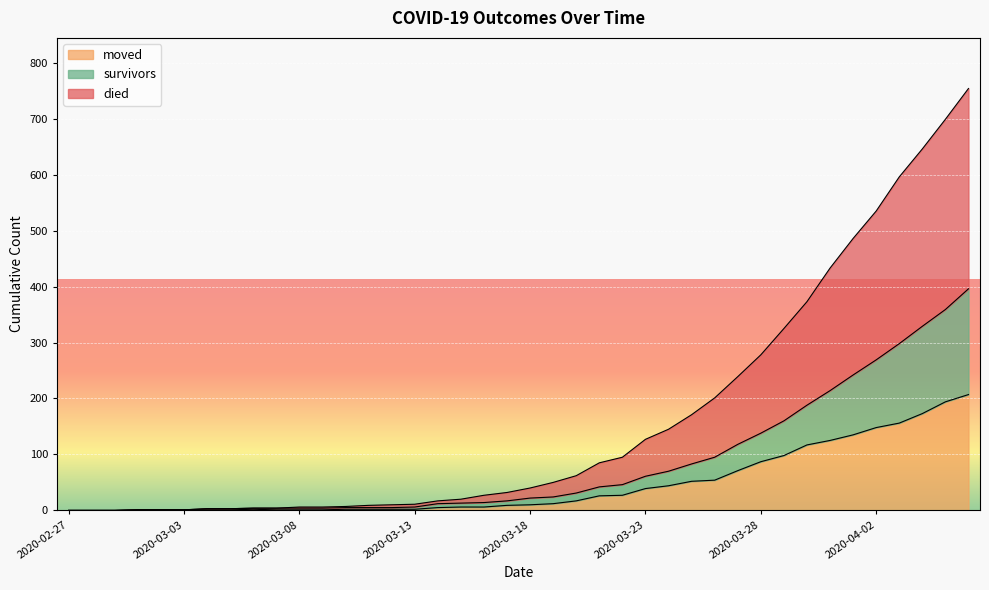

Does the chart display data point markers on the line(s)?

No